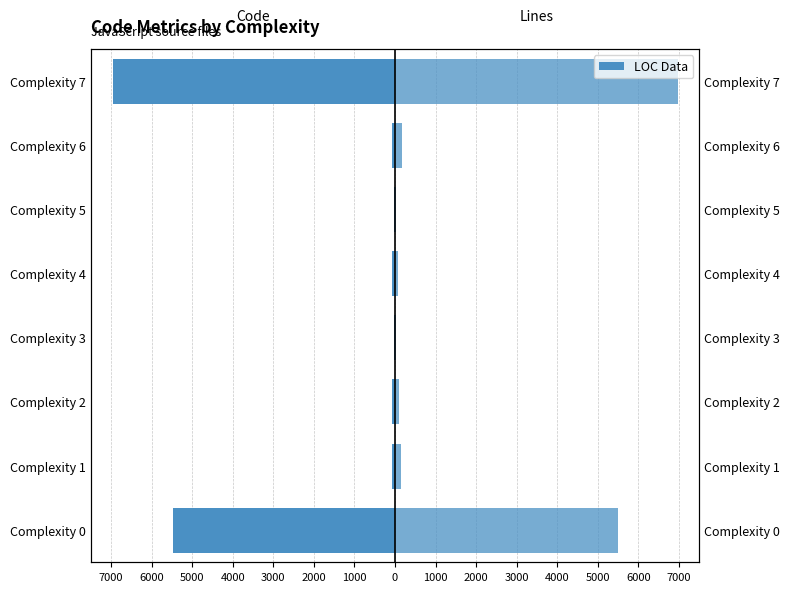

Is the value of Lines (right) at Complexity 3 greater than the value of Code (left) at Complexity 2?

Yes